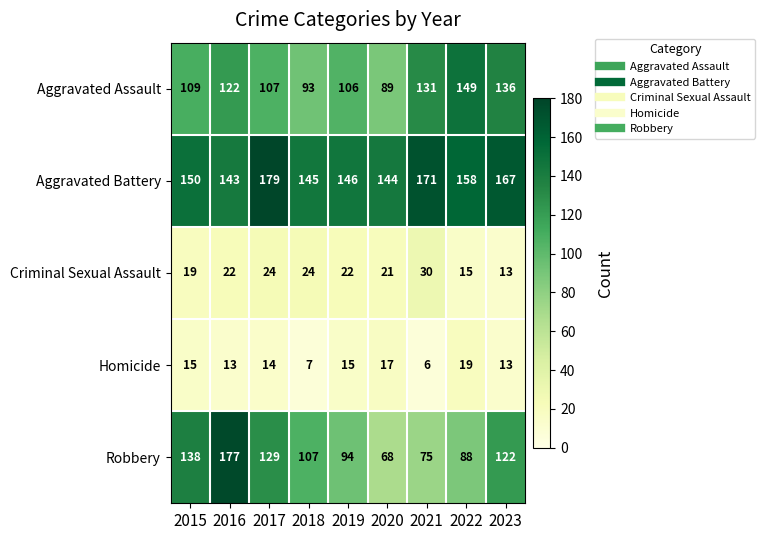

Read the Aggravated Battery value at 2016, to the nearest 5.

145